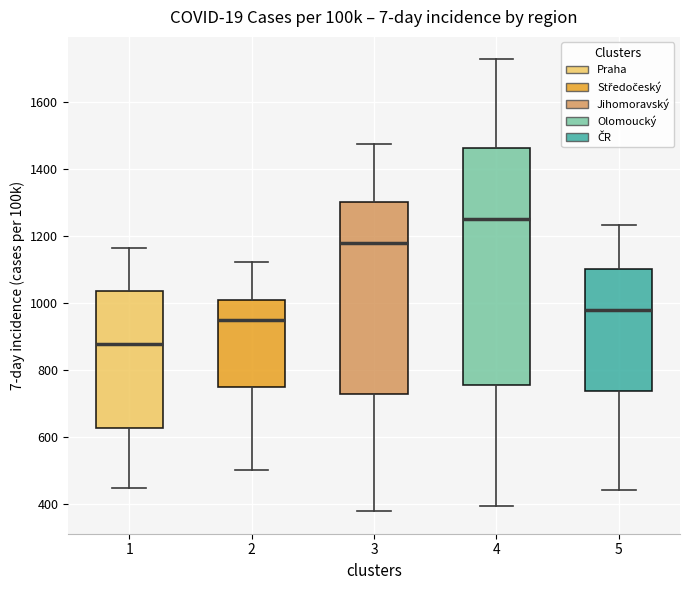

Which box has the highest median line?

4